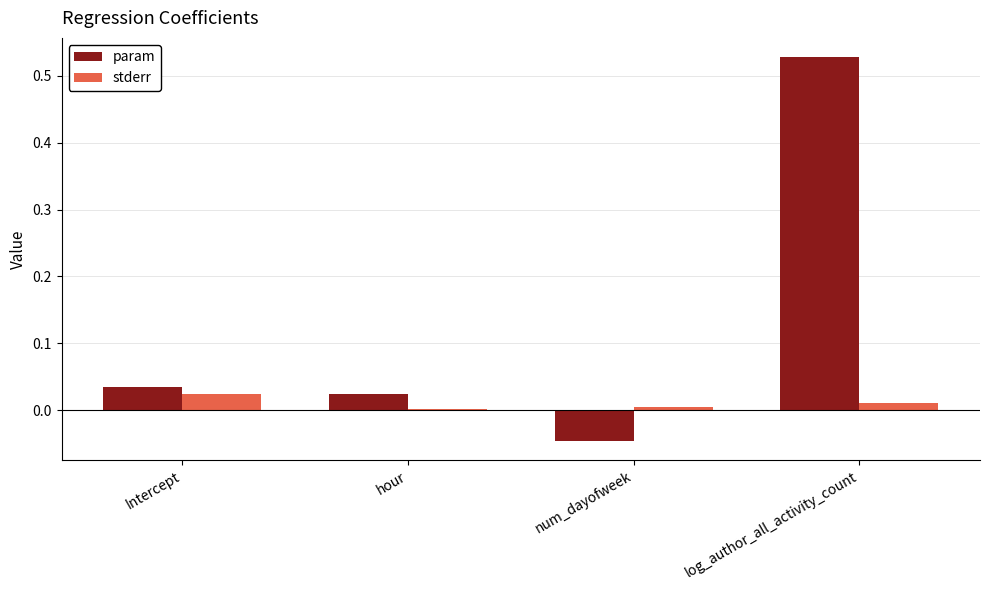

The value of stderr at num_dayofweek is 0.0. True or false?

True